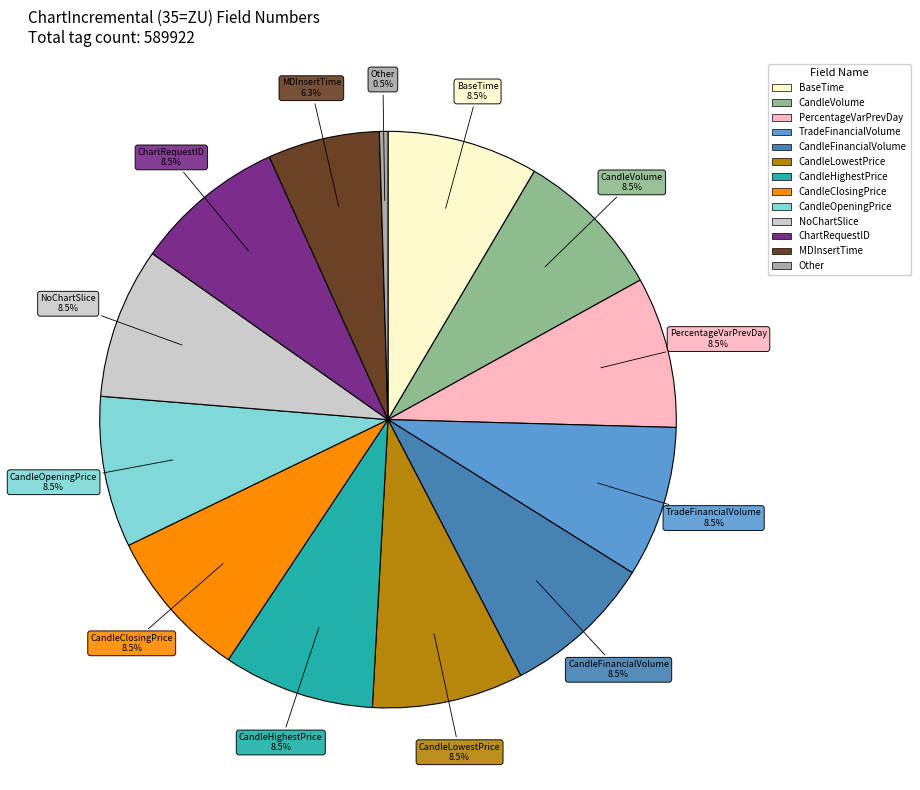

Do Other and BaseTime together represent more than half of the pie?

No